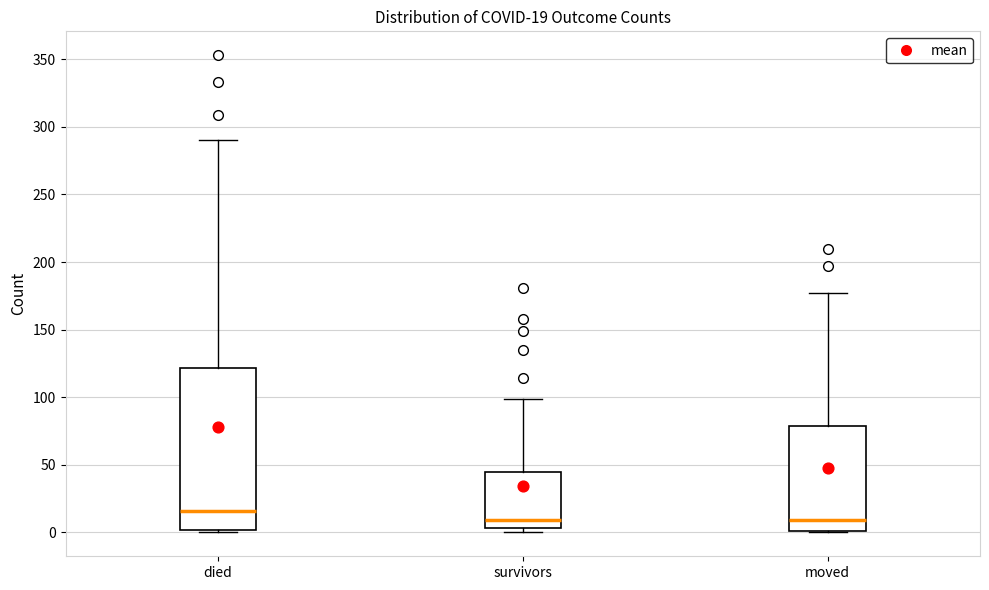

Which box is the tallest, from its lower edge to its upper edge?

died